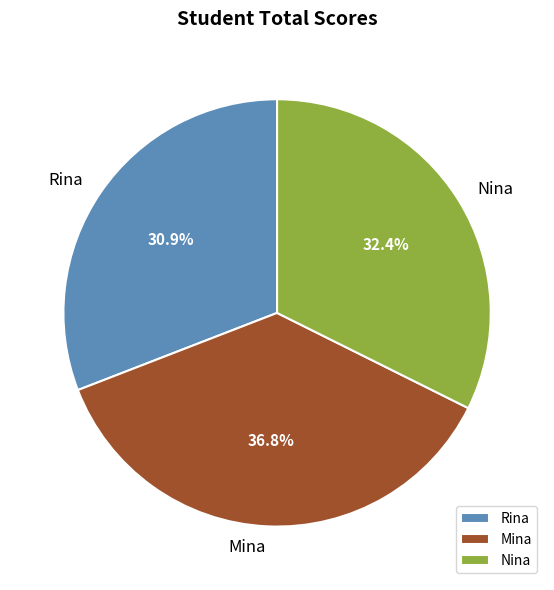

The Nina slice represents 32% of the pie. True or false?

True